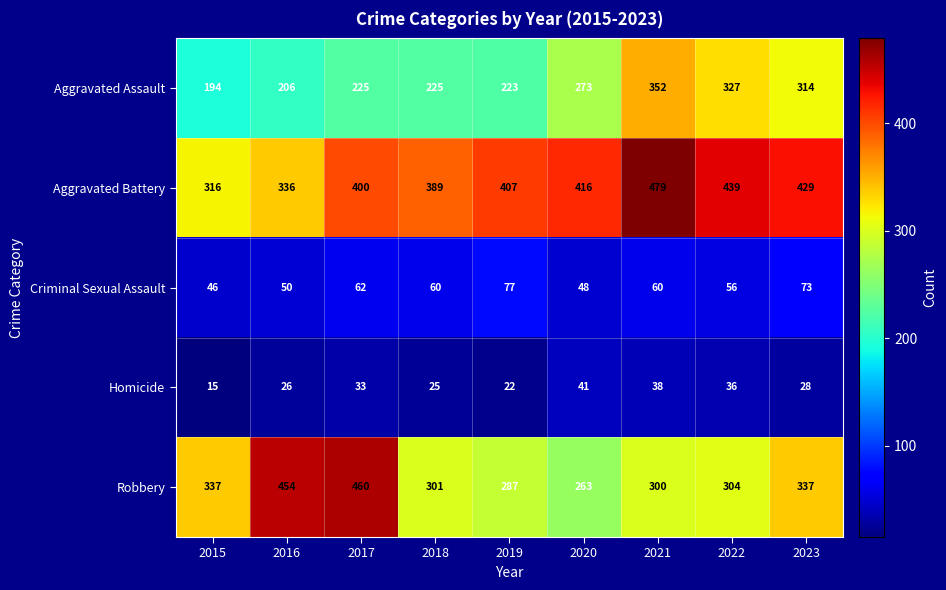

What is the sum of the Homicide values at 2021 and 2016?

64